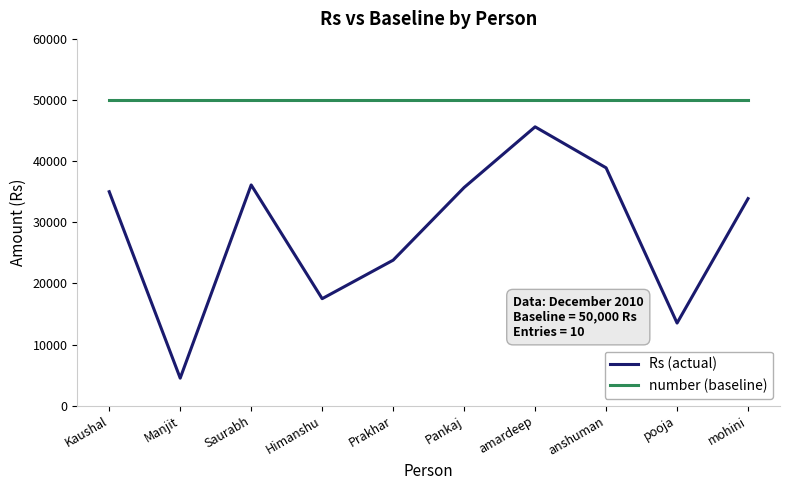

Rank the series by their maximum value, from lowest to highest.

Rs (actual), number (baseline)